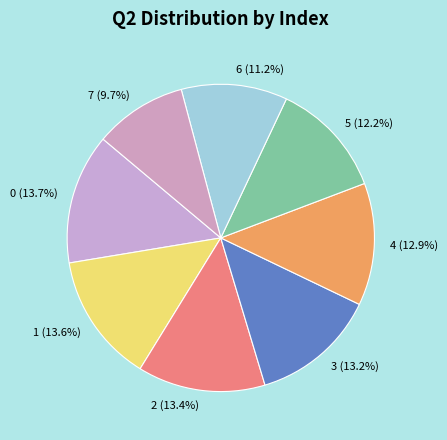

Between 3 and 7, which is larger?

3